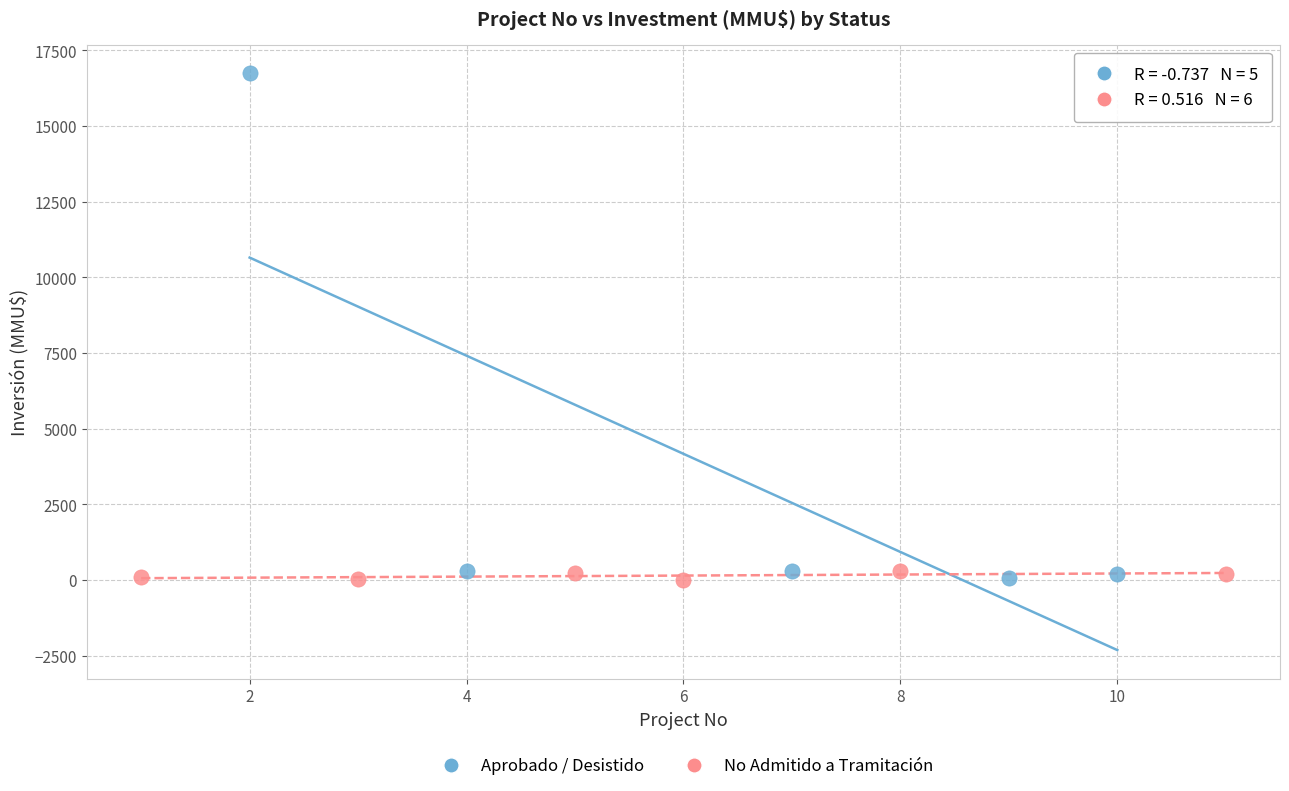

Which series has the widest spread of Y values?

Aprobado / Desistido